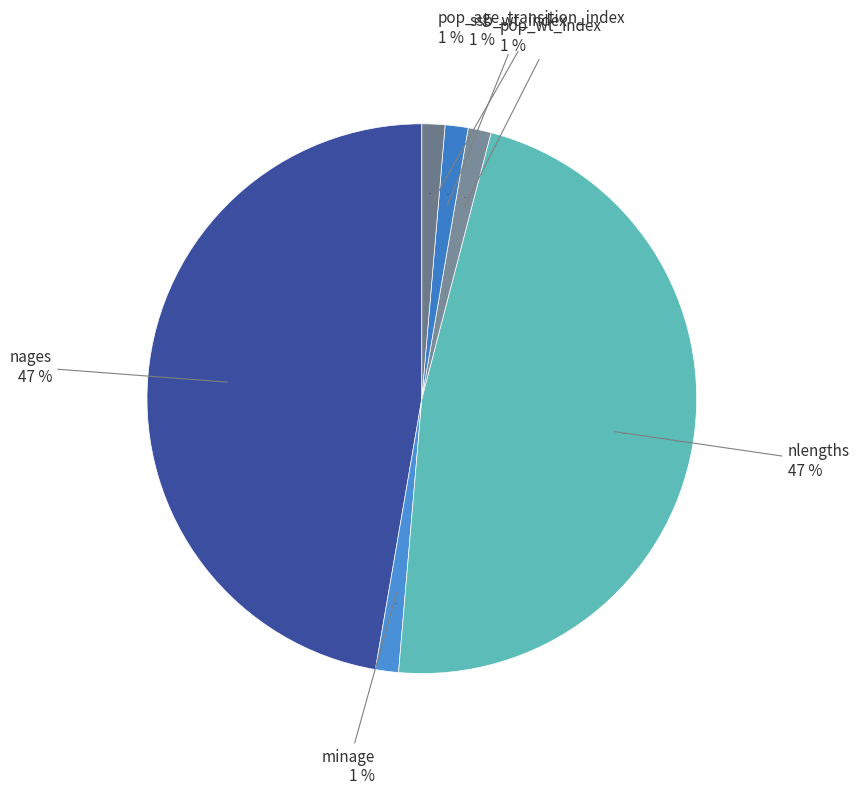

To the nearest percent, what is the combined percentage of nlengths and pop_wt_index?

49%